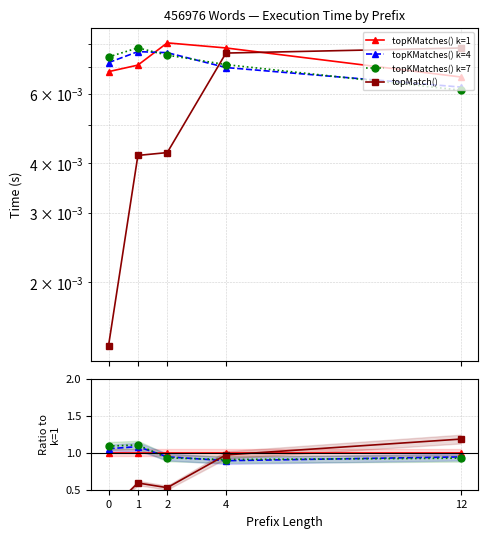

Is the value of topMatch() at 1 greater than the value of topKMatches() k=7 at 12?

No